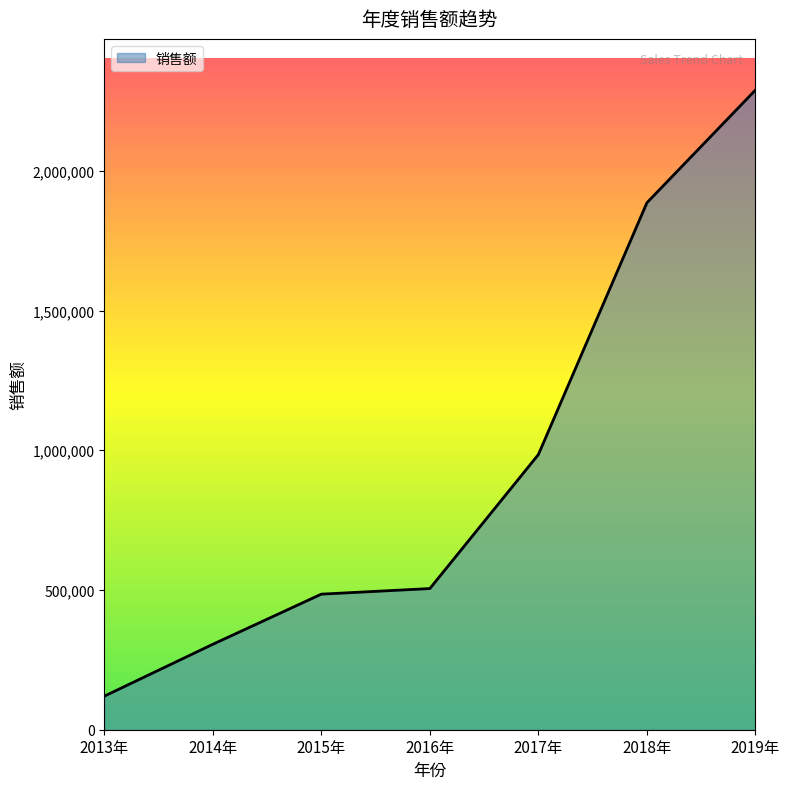

Between 2018年 and 2017年, which is larger?

2018年